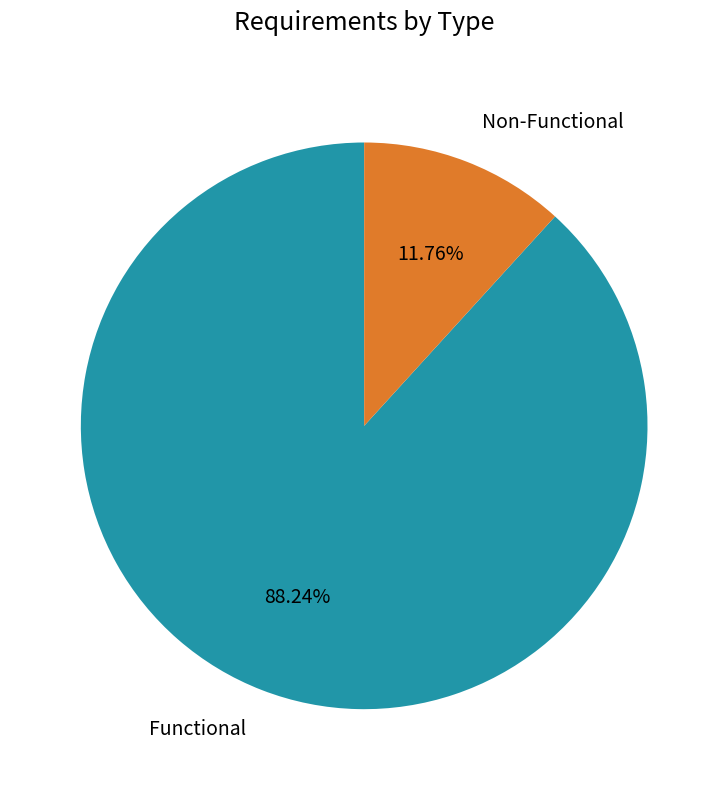

What percentage is the Functional slice, to the nearest percent?

88%